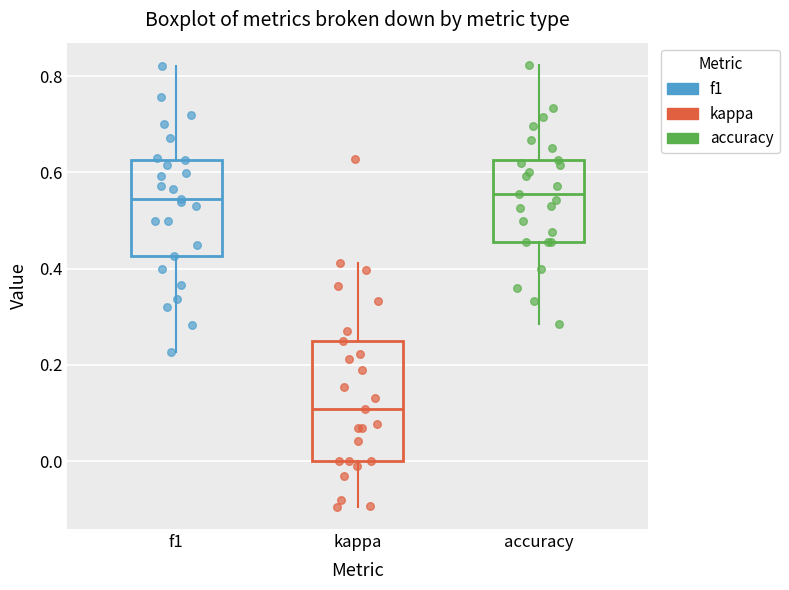

Comparing the boxes themselves (not the whiskers), which one is the tallest?

kappa